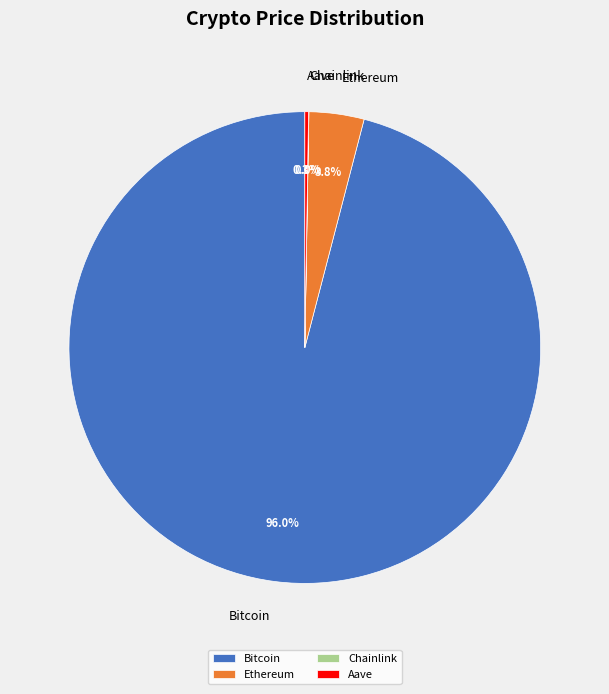

Between Ethereum and Bitcoin, which is larger?

Bitcoin